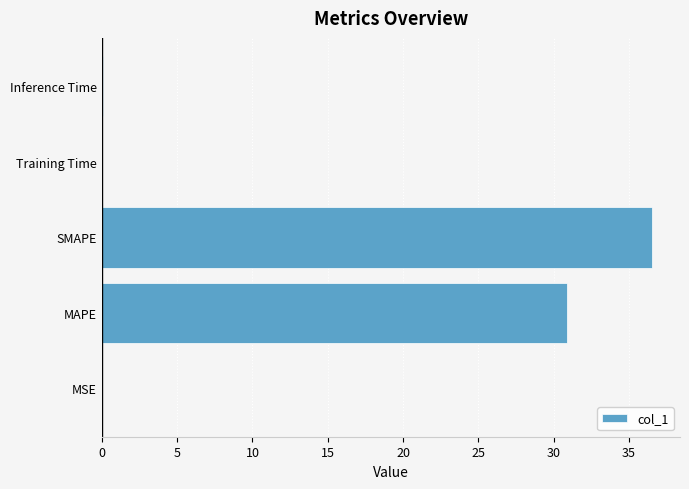

The chart shows a value of 0.0 at Inference Time. True or false?

True